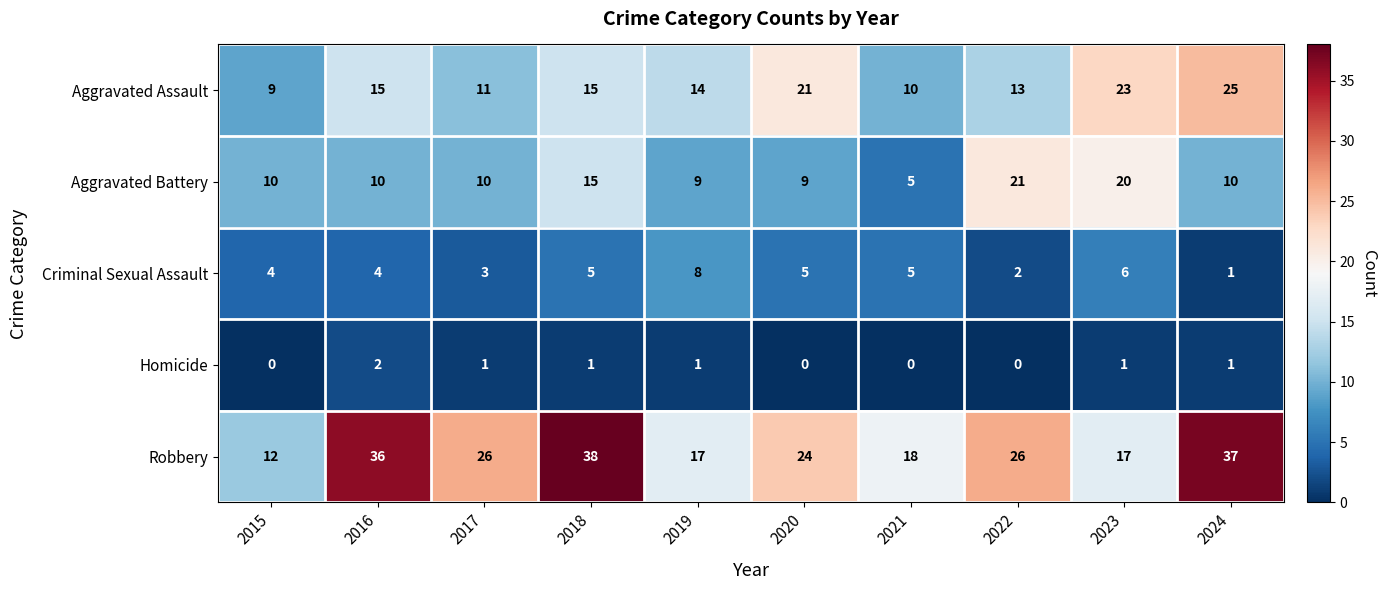

Which series has the widest spread of values?

Robbery